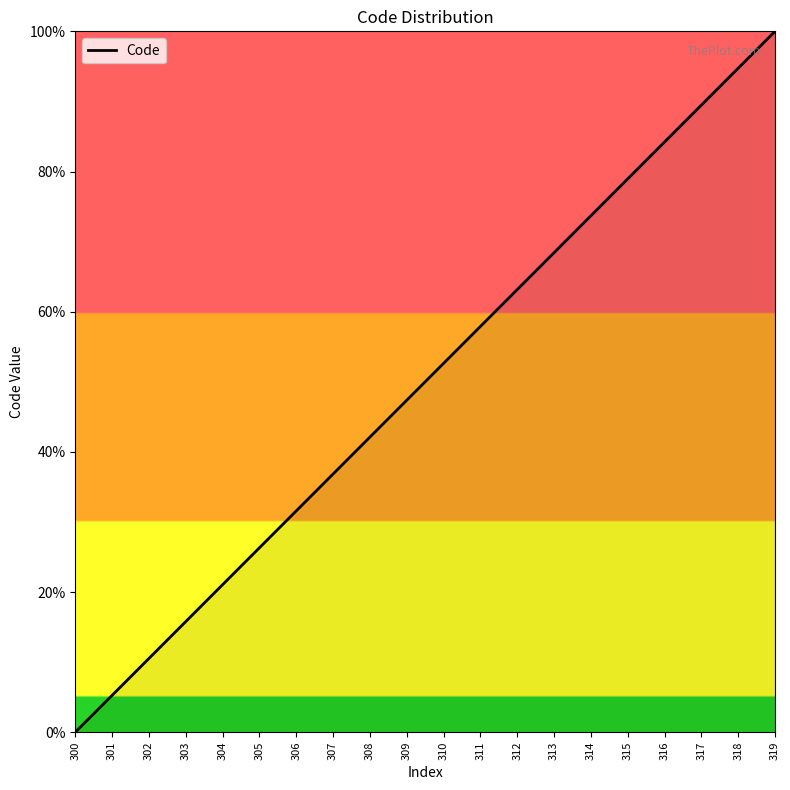

What is the sum of the values at 301 and 306?

36.8